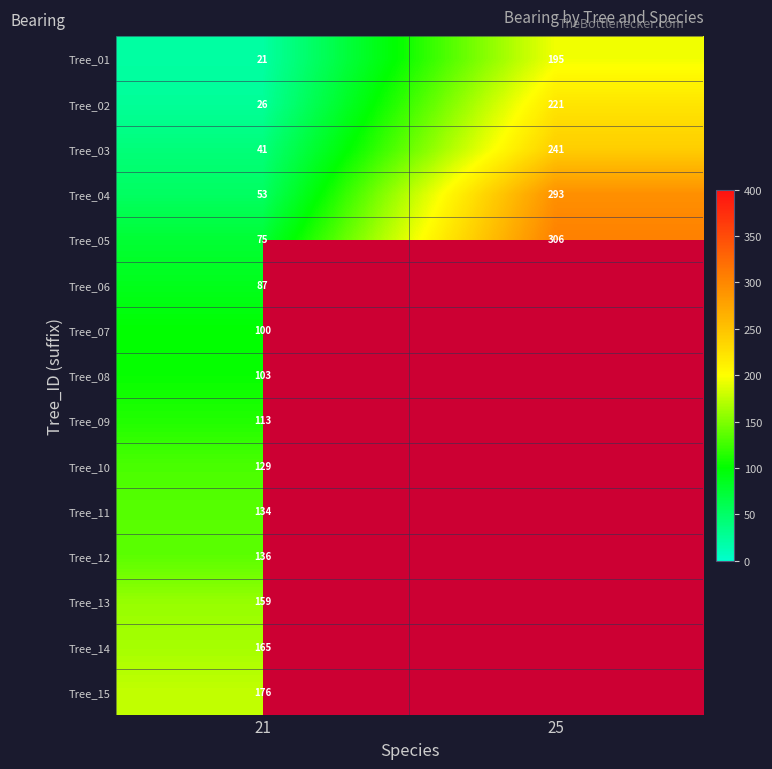

The value of Tree_02 at 25 is 221. True or false?

True